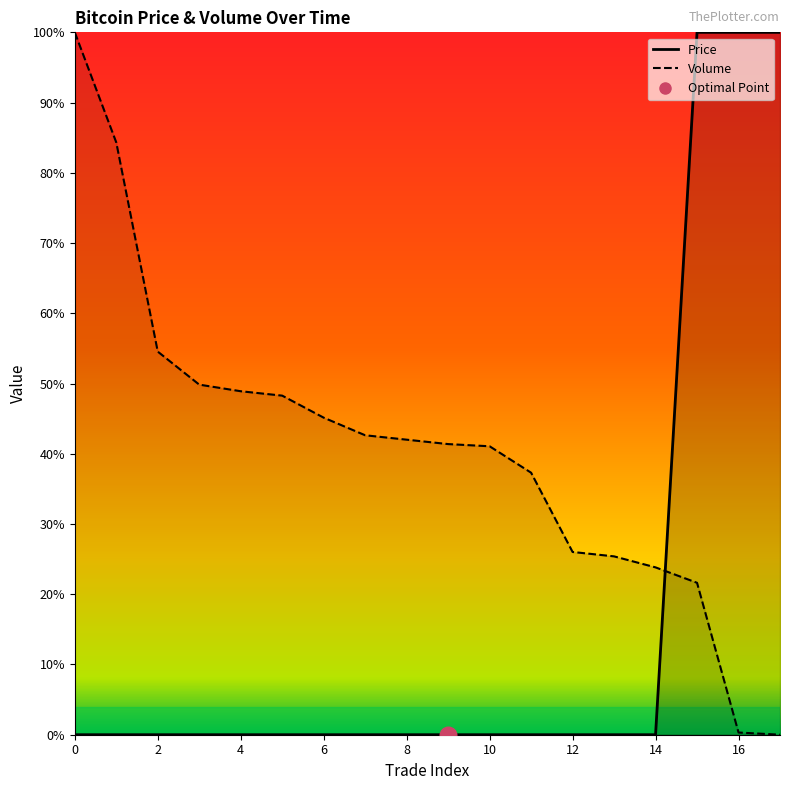

Is the value of Price at 13 greater than the value of Volume at 2?

No